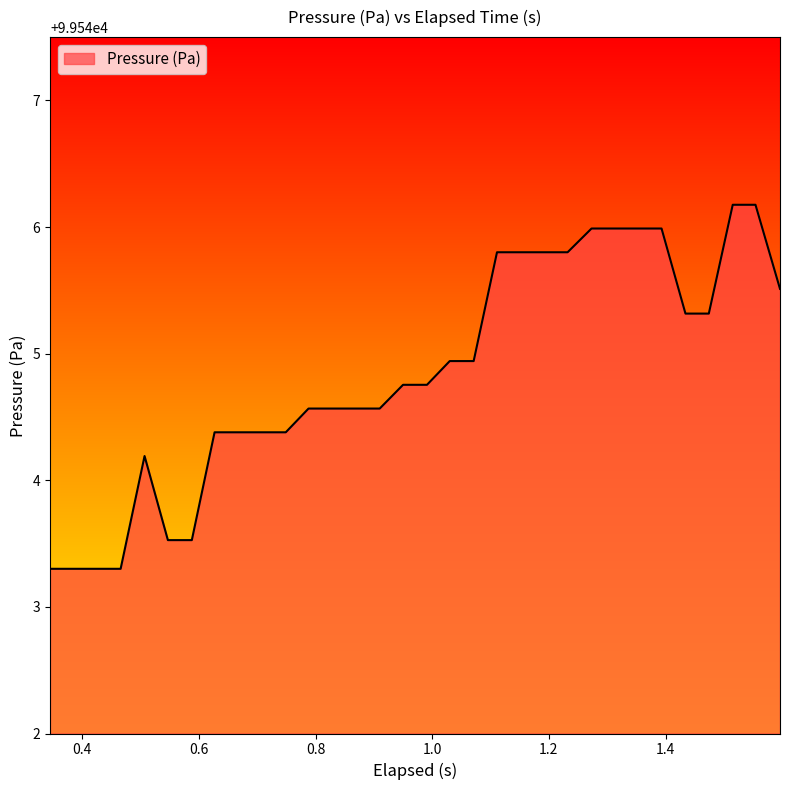

What is the difference between the maximum and minimum values?

2.9